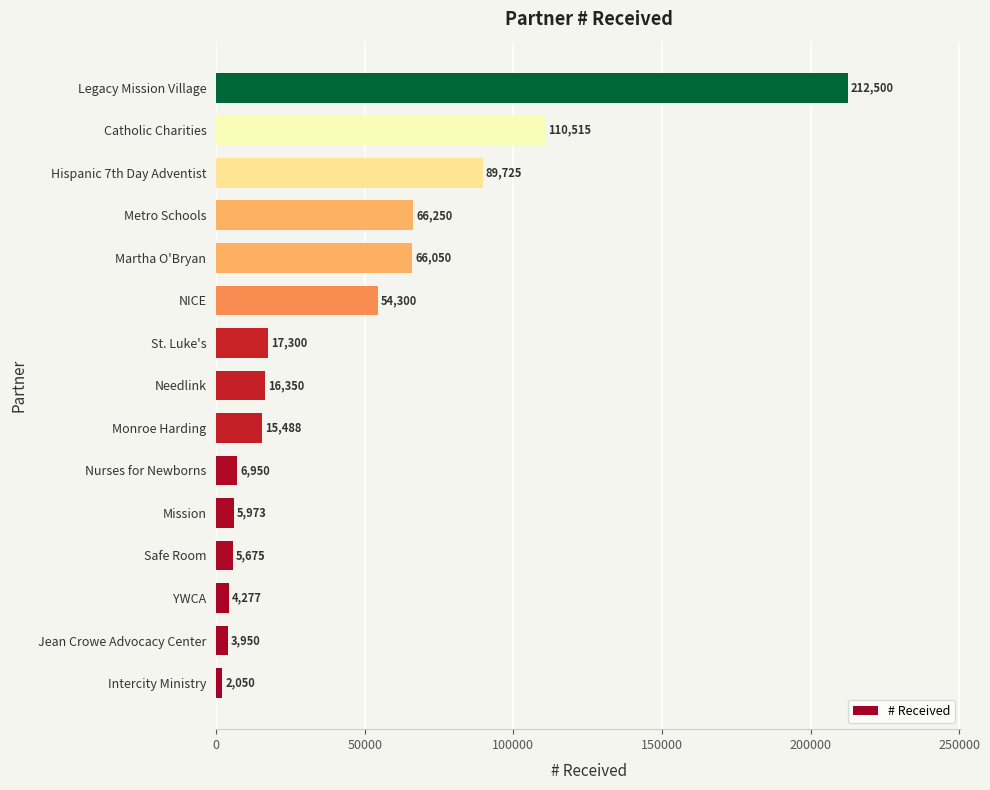

The value at Safe Room is 5675. True or false?

True